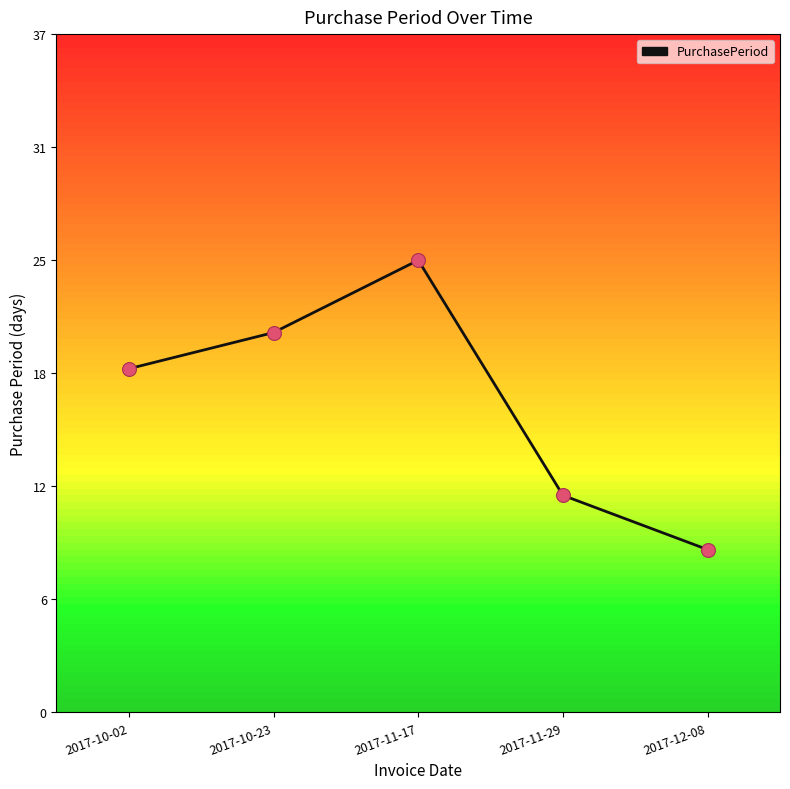

What is the change in value from 2017-10-02 to 2017-10-23?

+2